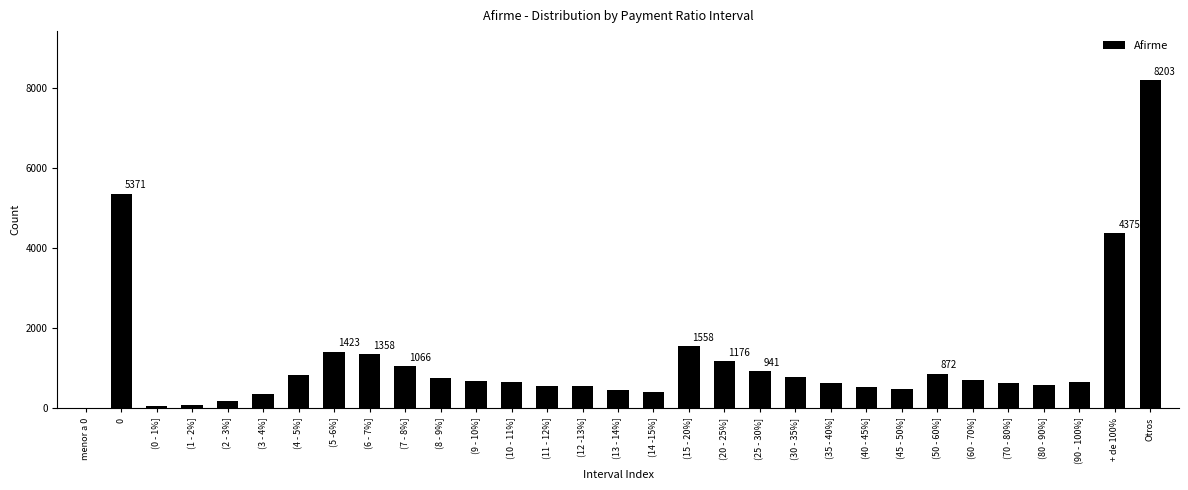

The value at (40 - 45%] is 877. True or false?

False